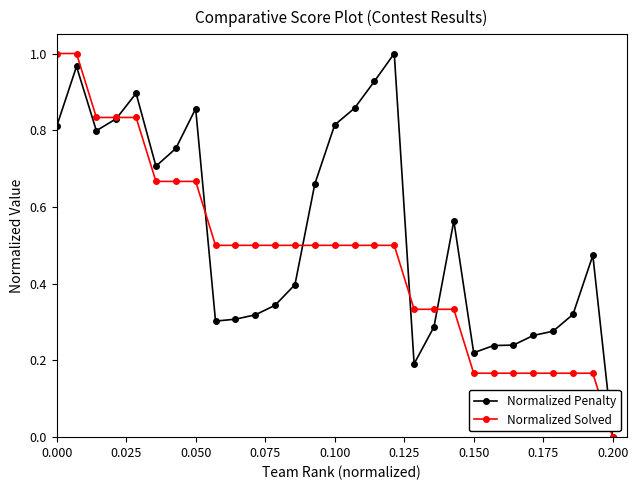

Rank the series by their average value, from lowest to highest.

Normalized Solved, Normalized Penalty